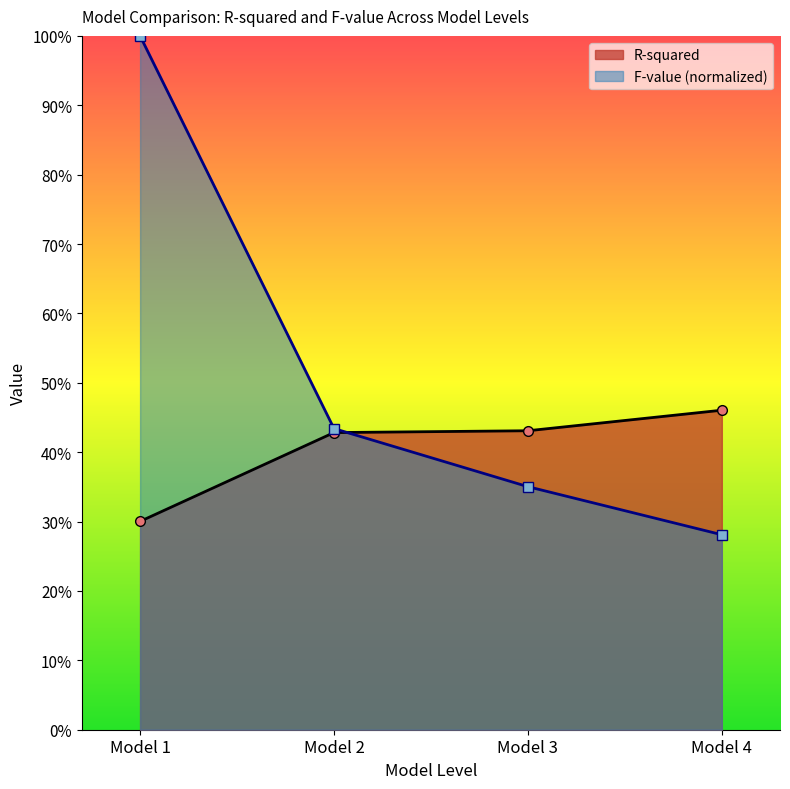

Rank the series by their average value, from highest to lowest.

F-value (normalized), R-squared